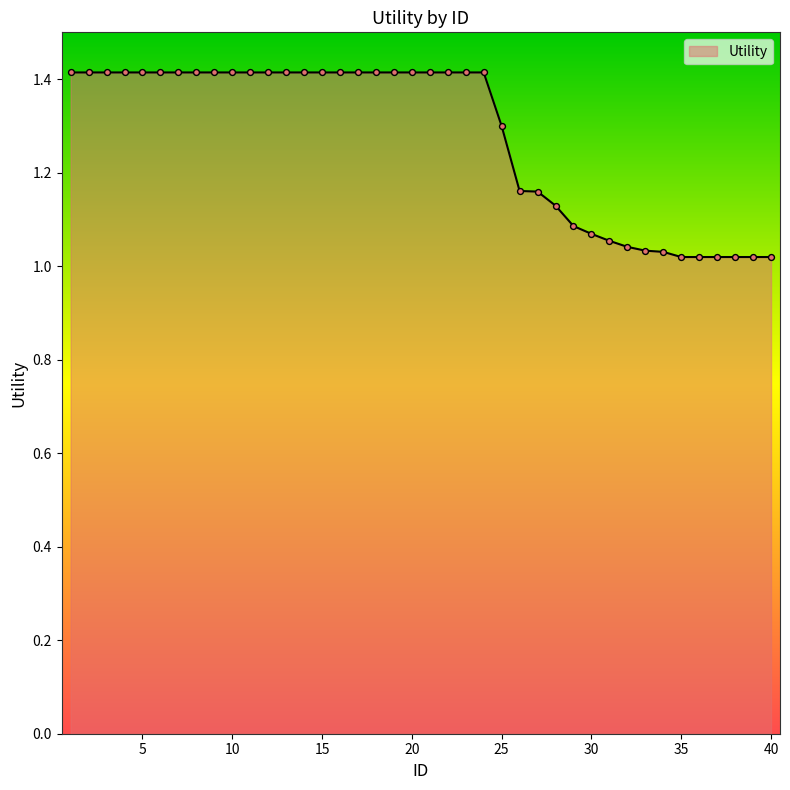

What is the difference between the maximum and minimum values?

0.4